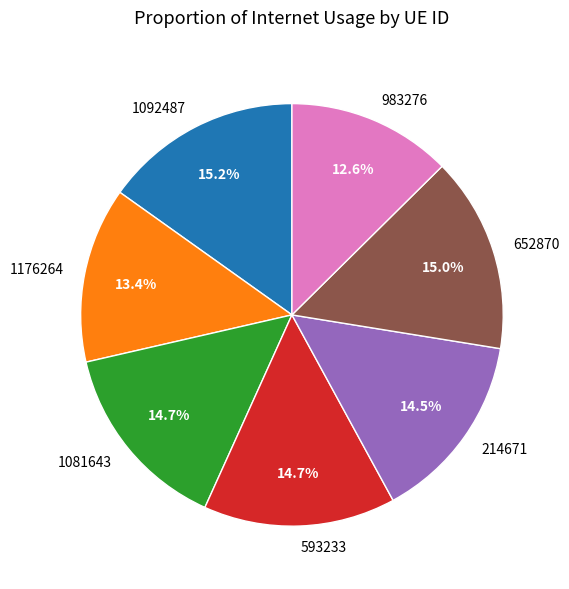

To the nearest percent, what percentage of the pie is 1176264?

13%